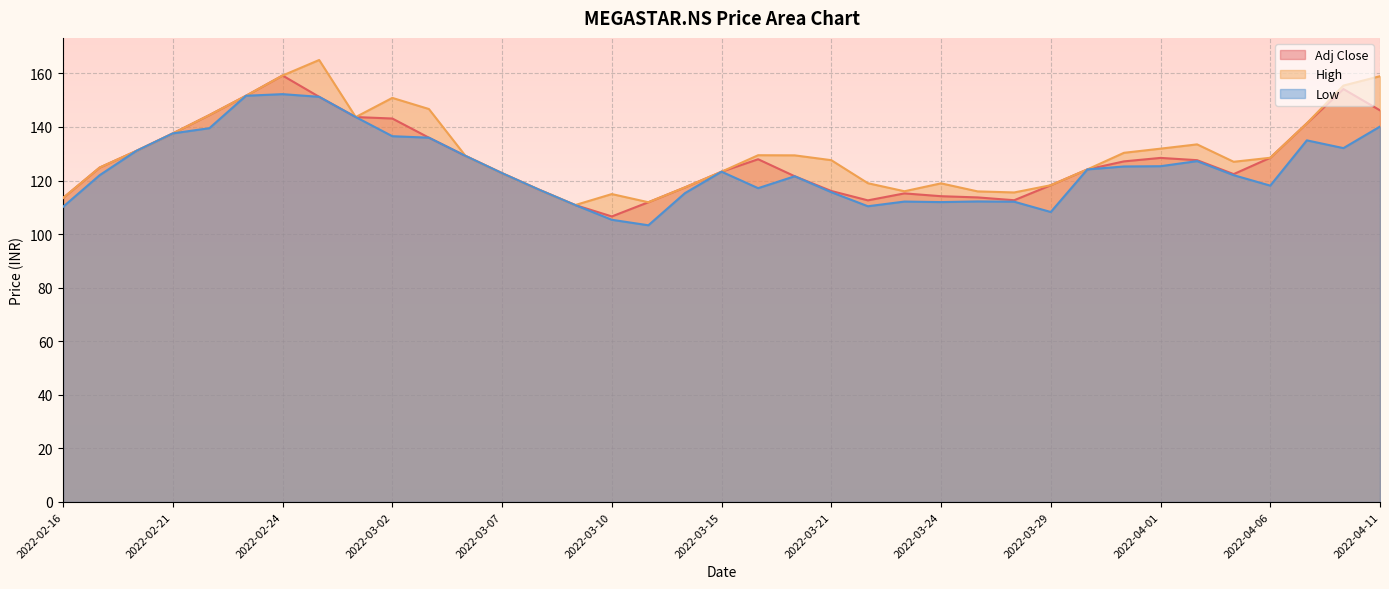

Reading left to right, list all the values displayed in this chart.

Adj Close: 2022-02-16=113.5	2022-02-17=124.8	2022-02-18=131.1	2022-02-21=137.6	2022-02-22=144.4	2022-02-23=151.7	2022-02-24=159.2	2022-02-25=151.2	2022-02-28=143.7	2022-03-02=143.2	2022-03-03=136.0	2022-03-04=129.2	2022-03-07=122.8	2022-03-08=116.7	2022-03-09=110.8	2022-03-10=106.6	2022-03-11=111.9	2022-03-14=117.5	2022-03-15=123.3	2022-03-16=128.0	2022-03-17=121.6	2022-03-21=116.1	2022-03-22=112.6	2022-03-23=115.2	2022-03-24=114.2	2022-03-25=113.7	2022-03-28=112.7	2022-03-29=118.2	2022-03-30=124.2	2022-03-31=127.2	2022-04-01=128.4	2022-04-04=127.6	2022-04-05=122.4	2022-04-06=128.5	2022-04-07=141.3	2022-04-08=154.2	2022-04-11=146.2
High: 2022-02-16=113.5	2022-02-17=124.8	2022-02-18=131.1	2022-02-21=137.6	2022-02-22=144.4	2022-02-23=151.7	2022-02-24=159.2	2022-02-25=165.0	2022-02-28=143.7	2022-03-02=150.8	2022-03-03=146.7	2022-03-04=129.2	2022-03-07=122.8	2022-03-08=116.7	2022-03-09=110.8	2022-03-10=115.0	2022-03-11=111.9	2022-03-14=117.5	2022-03-15=123.3	2022-03-16=129.4	2022-03-17=129.4	2022-03-21=127.6	2022-03-22=119.0	2022-03-23=116.0	2022-03-24=119.0	2022-03-25=116.0	2022-03-28=115.5	2022-03-29=118.2	2022-03-30=124.2	2022-03-31=130.3	2022-04-01=131.9	2022-04-04=133.5	2022-04-05=127.0	2022-04-06=128.5	2022-04-07=141.3	2022-04-08=155.4	2022-04-11=158.9
Low: 2022-02-16=110.2	2022-02-17=122.0	2022-02-18=131.1	2022-02-21=137.6	2022-02-22=139.6	2022-02-23=151.7	2022-02-24=152.2	2022-02-25=151.2	2022-02-28=143.7	2022-03-02=136.6	2022-03-03=136.0	2022-03-04=129.2	2022-03-07=122.8	2022-03-08=116.7	2022-03-09=110.8	2022-03-10=105.3	2022-03-11=103.3	2022-03-14=115.3	2022-03-15=123.3	2022-03-16=117.2	2022-03-17=121.6	2022-03-21=115.7	2022-03-22=110.4	2022-03-23=112.2	2022-03-24=112.0	2022-03-25=112.2	2022-03-28=112.1	2022-03-29=108.2	2022-03-30=124.2	2022-03-31=125.2	2022-04-01=125.3	2022-04-04=127.2	2022-04-05=122.0	2022-04-06=118.1	2022-04-07=135.0	2022-04-08=132.1	2022-04-11=140.2